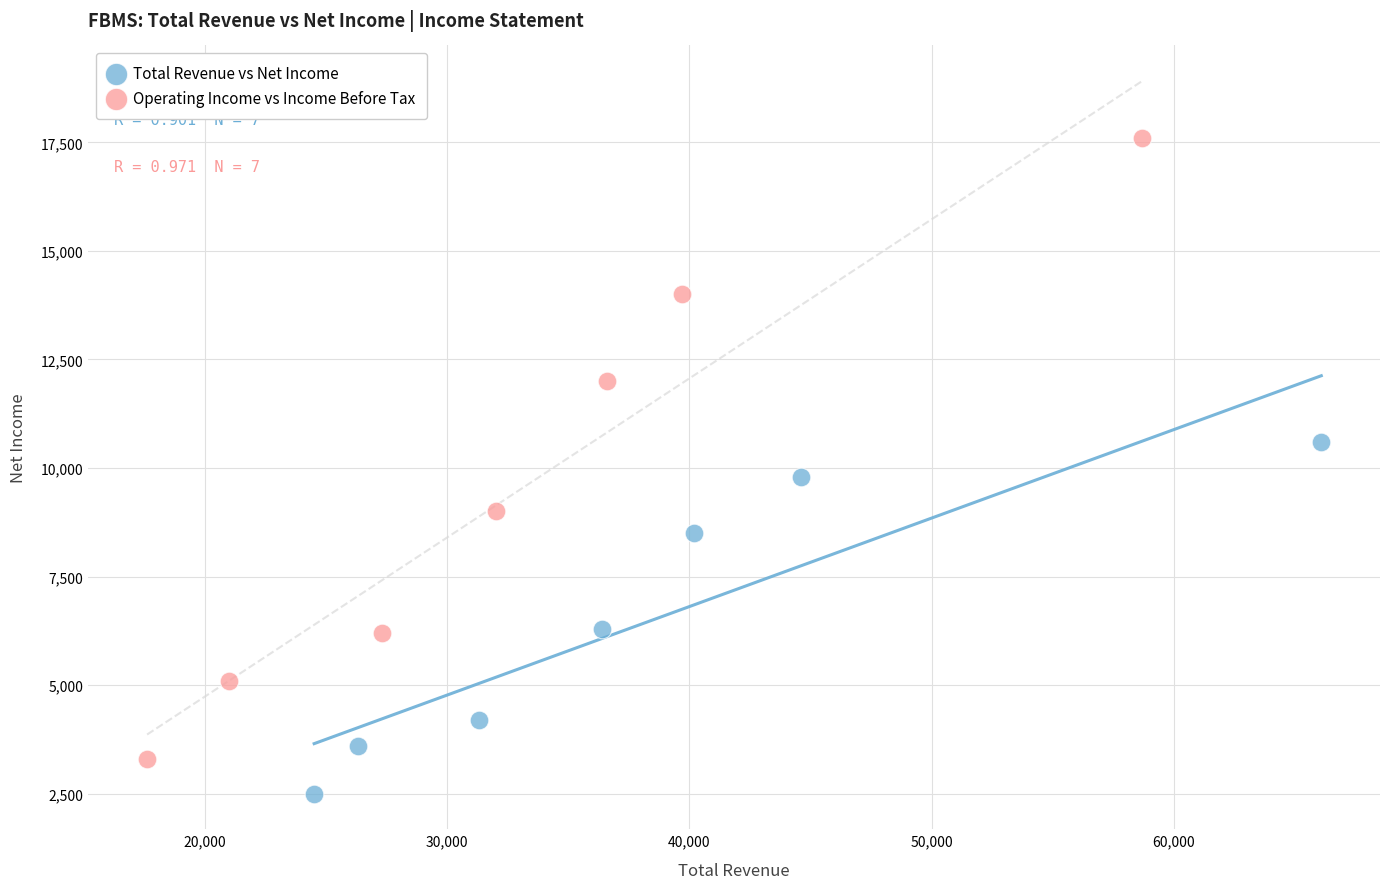

Which series contains the highest Y value?

Operating Income vs Income Before Tax